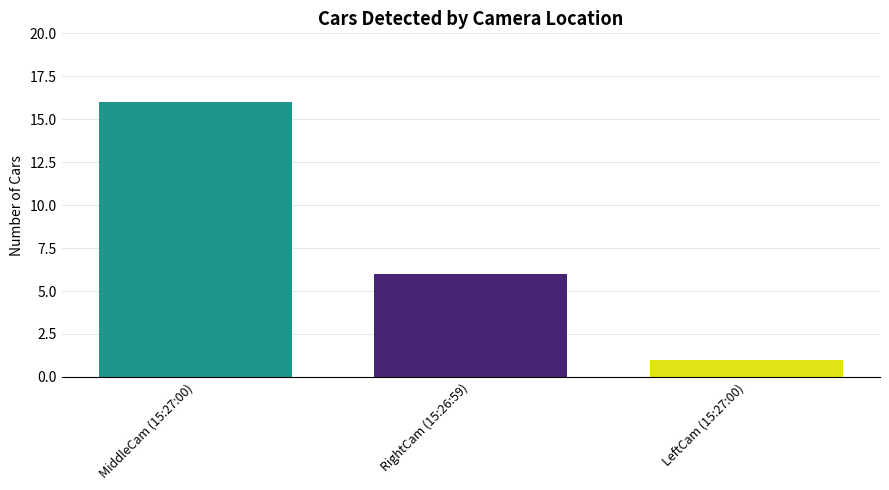

What is the difference between the maximum and minimum values?

15